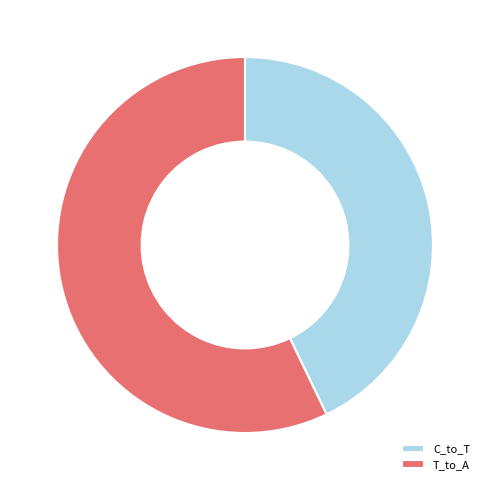

How many slices are in this pie chart?

2